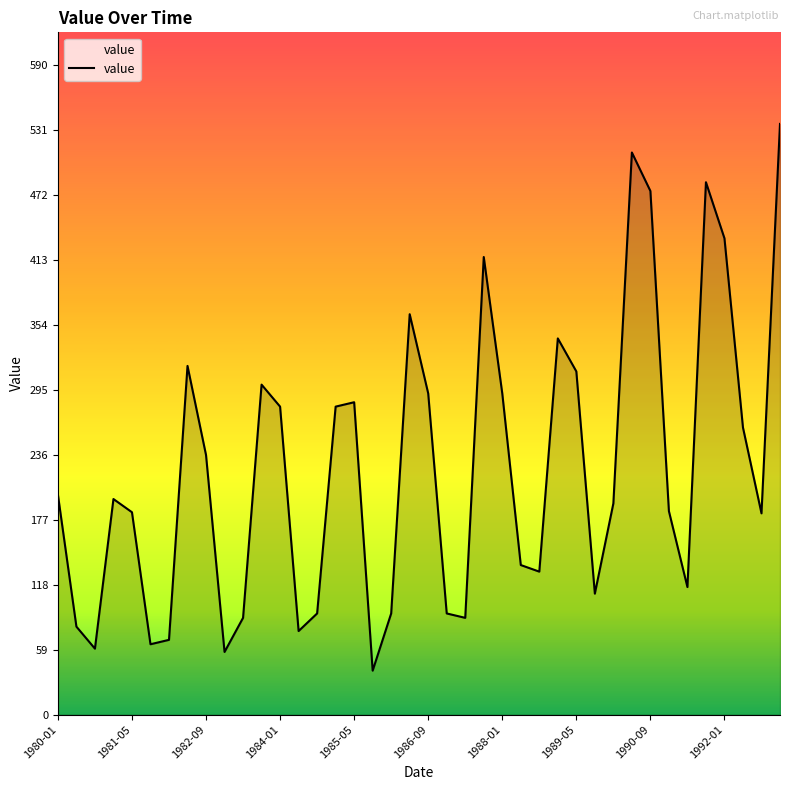

Does the chart display data point markers on the line(s)?

No